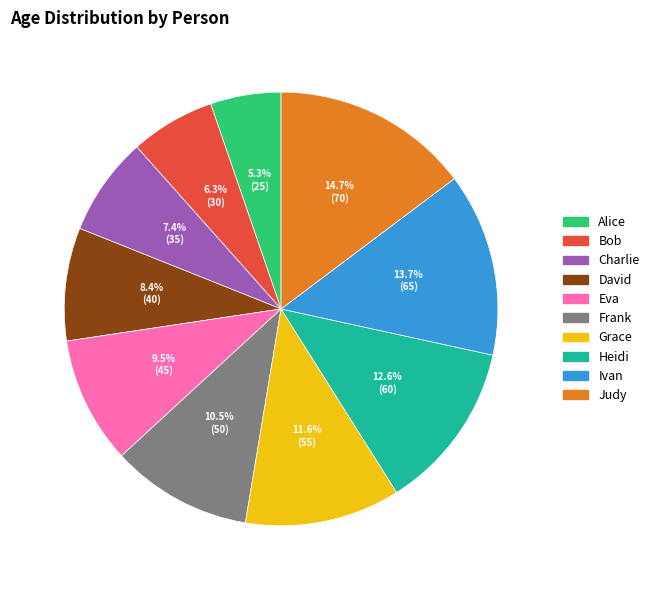

How many slices are in this pie chart?

10